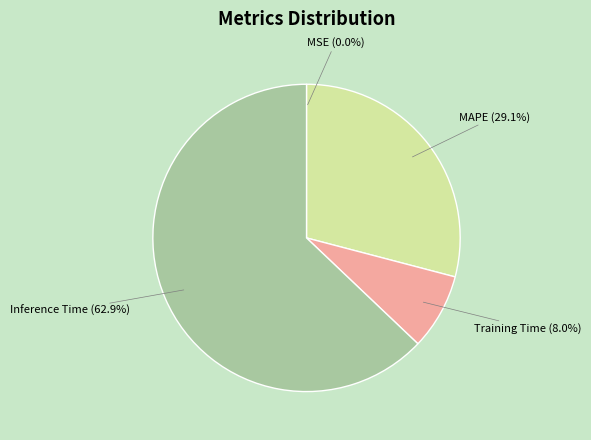

The Training Time slice represents 19% of the pie. True or false?

False